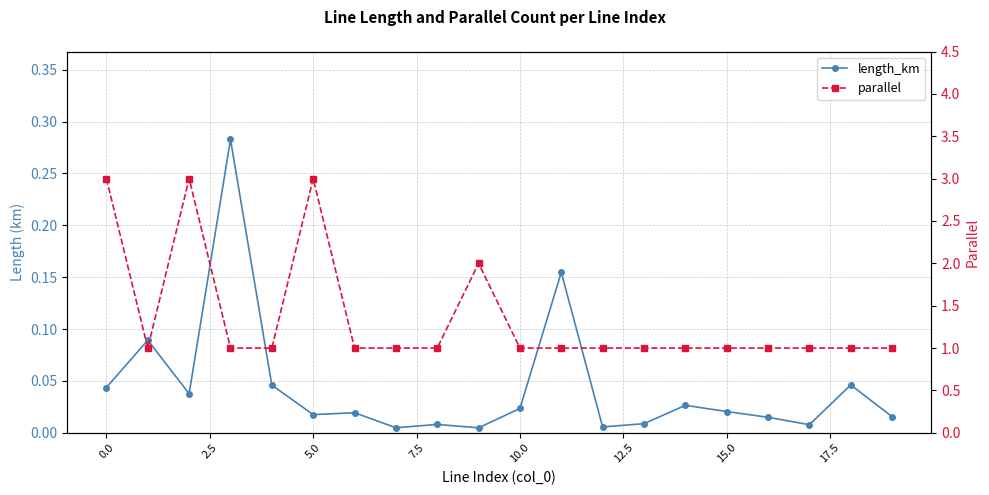

Count the number of data series in this chart.

2